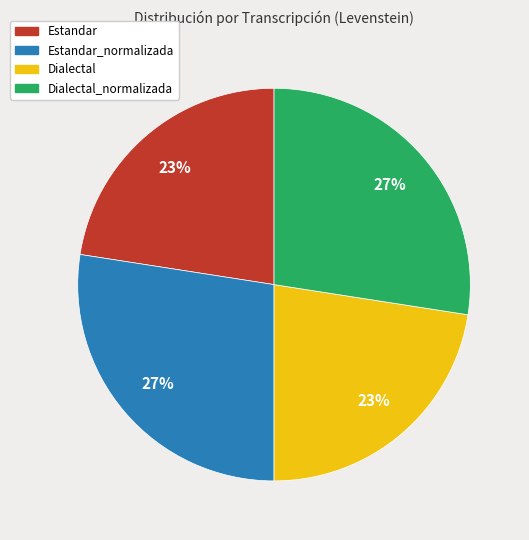

Does any single category account for the majority?

No